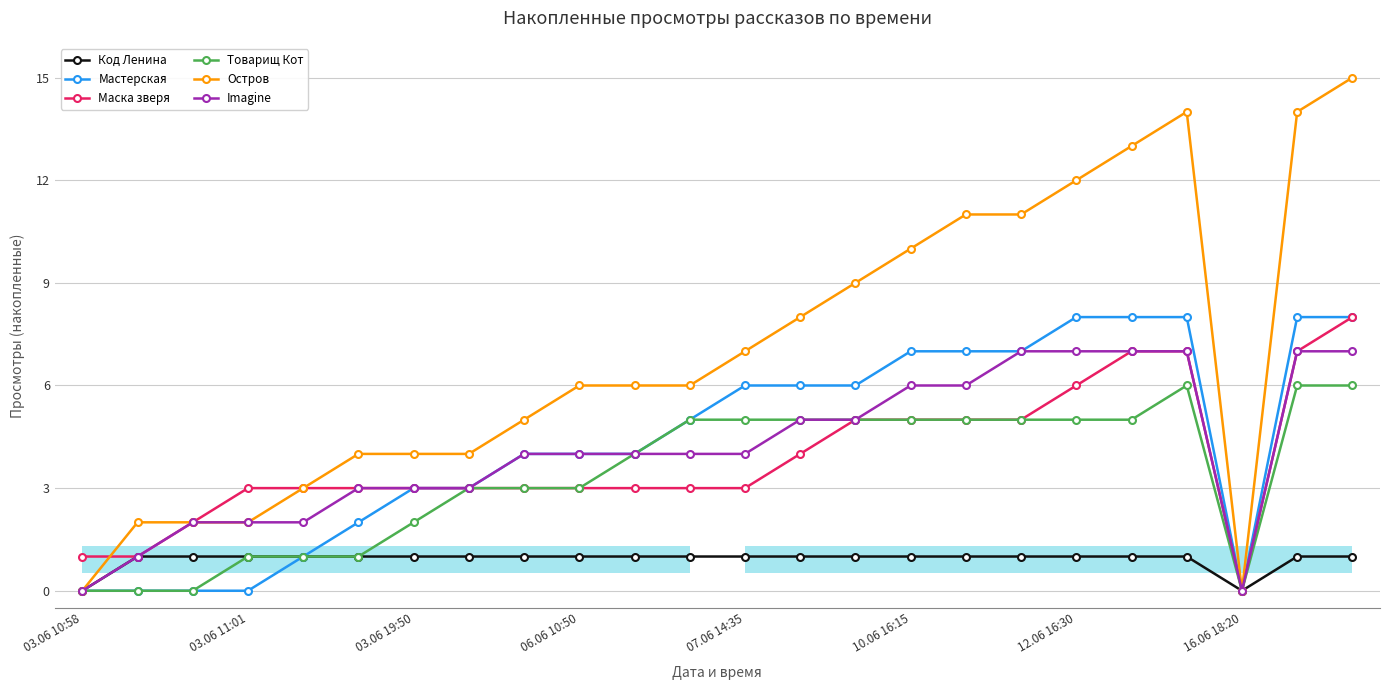

Which series has the widest spread of values?

Остров